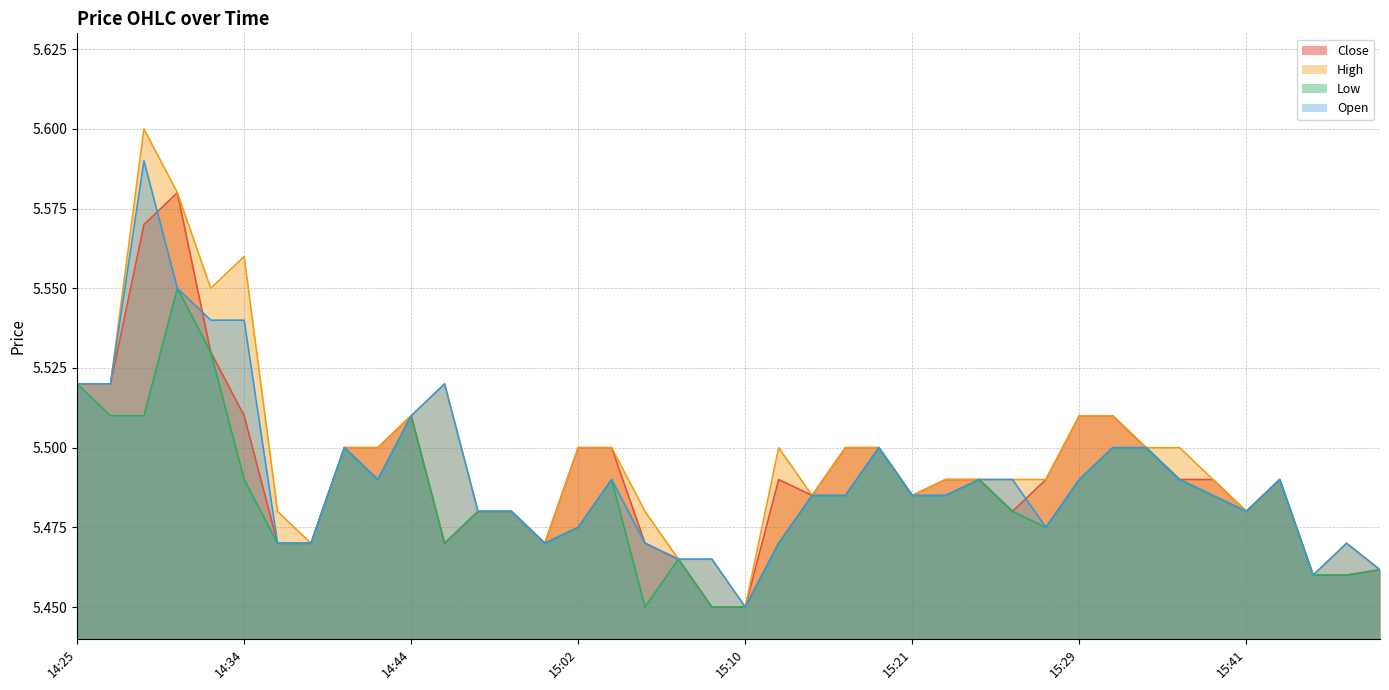

Between 15:07 and 15:18, which series saw the biggest shift?

l